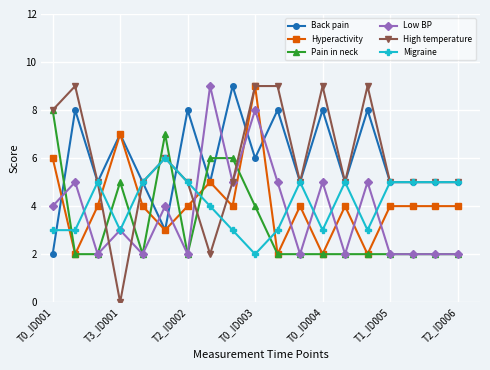

What is the value of the Migraine point at the 16th from the left?

5